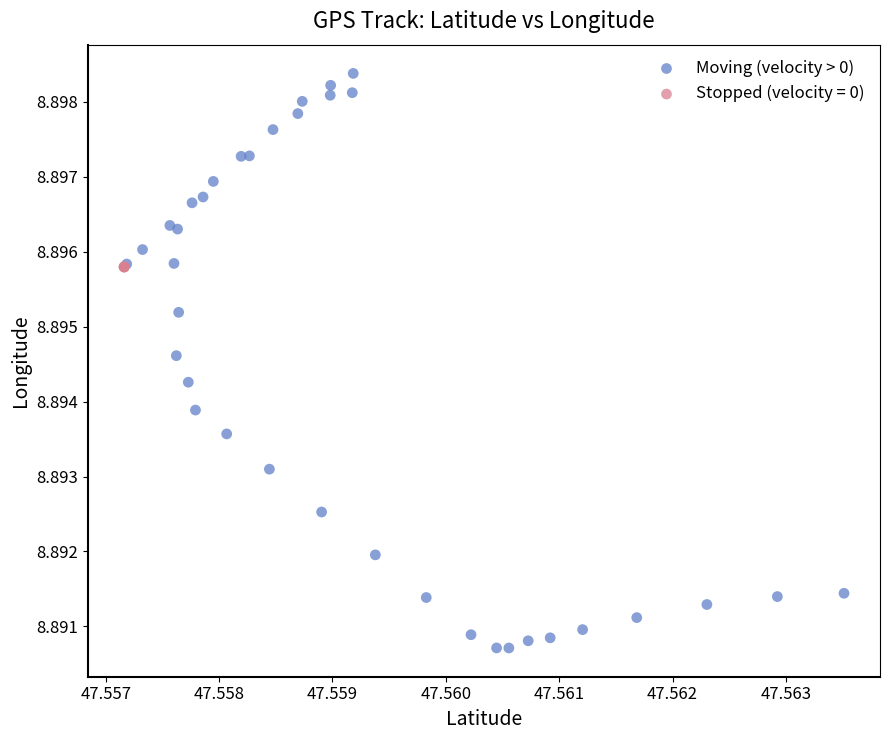

Which series contains the highest Y value?

Moving (velocity > 0)